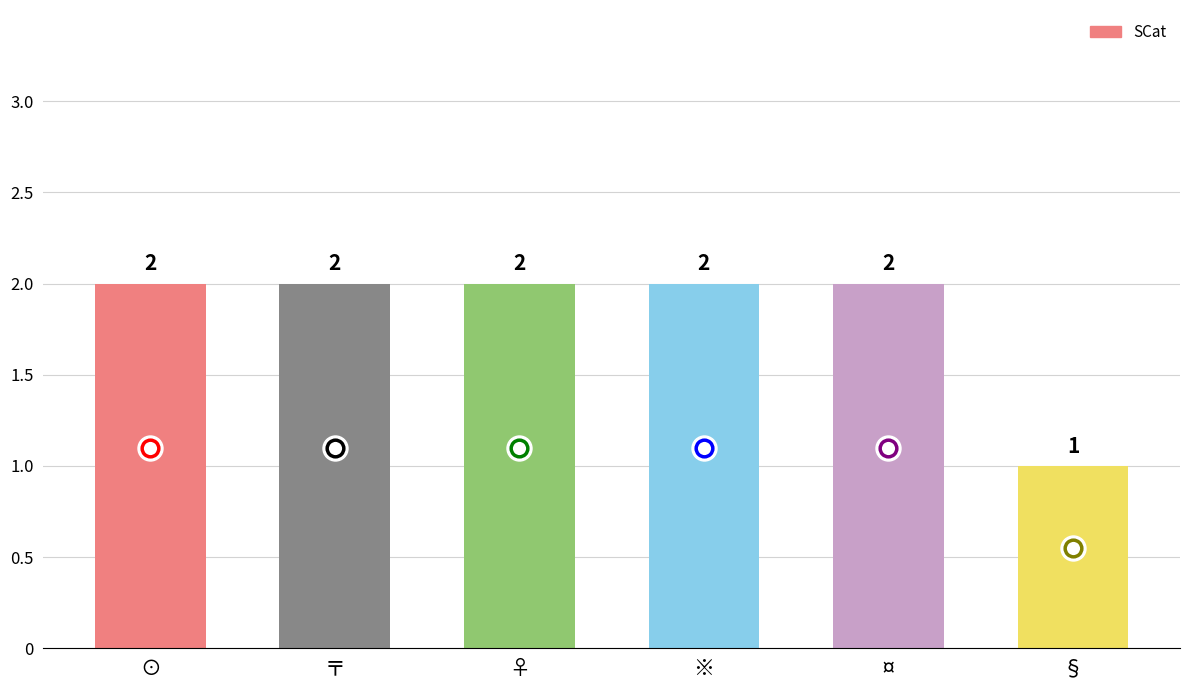

How many values are between 2 and 3?

5